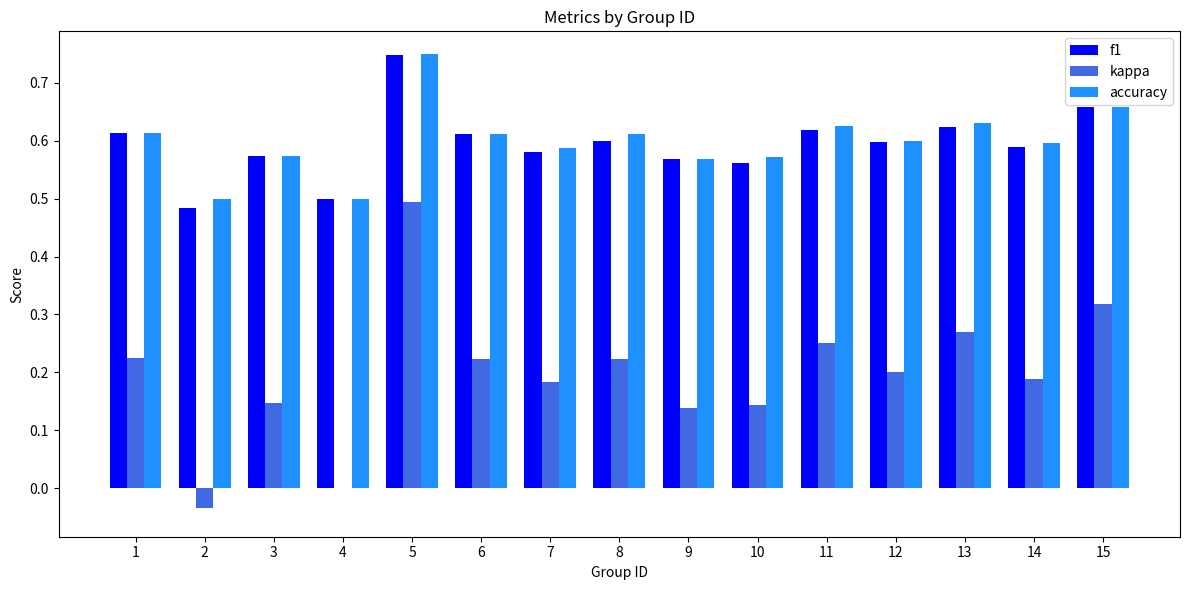

At which label is f1 closest to 0?

2